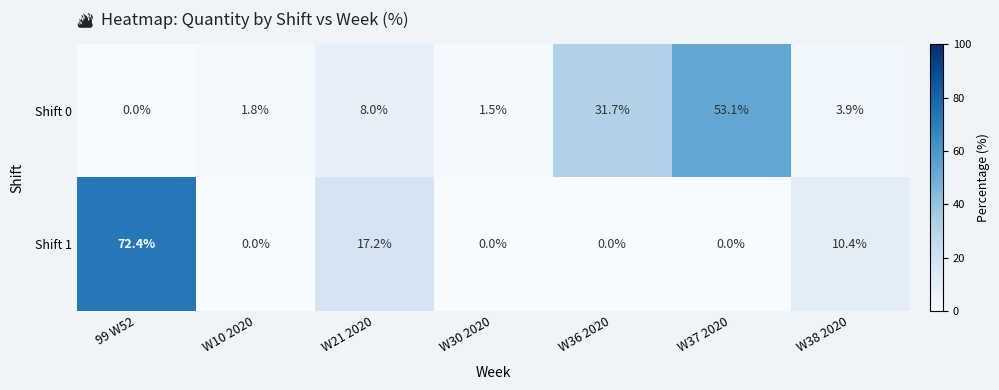

How many positive values does the Shift 1 series have?

3